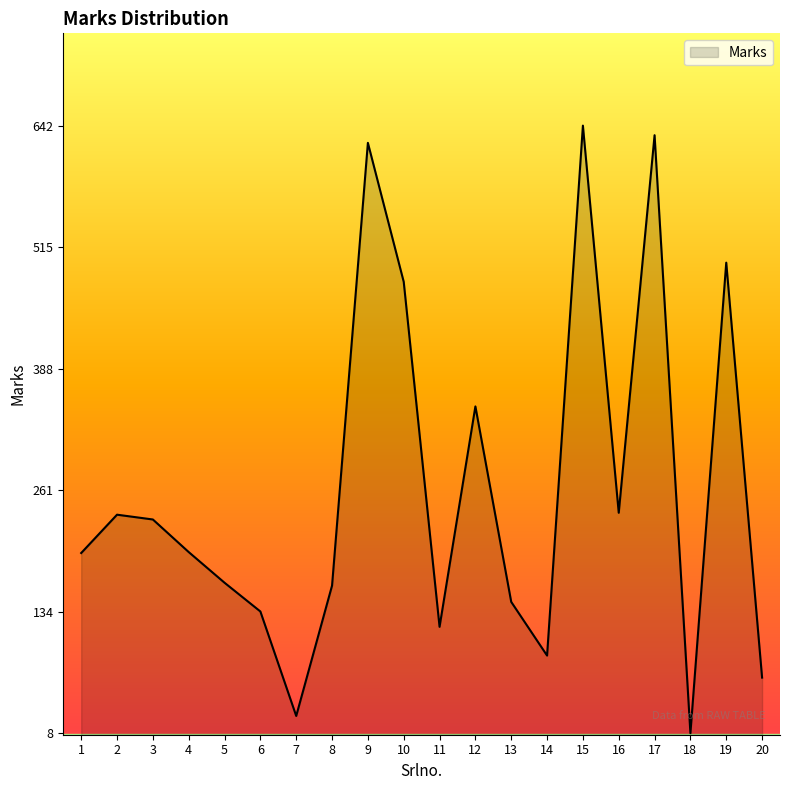

What is the change in value from 2 to 19?

+263